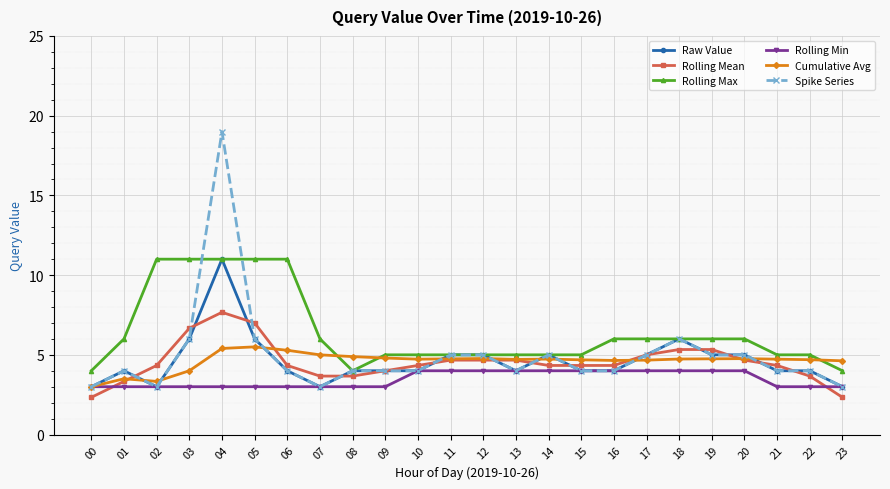

At which category is the sum across all series the highest?

04